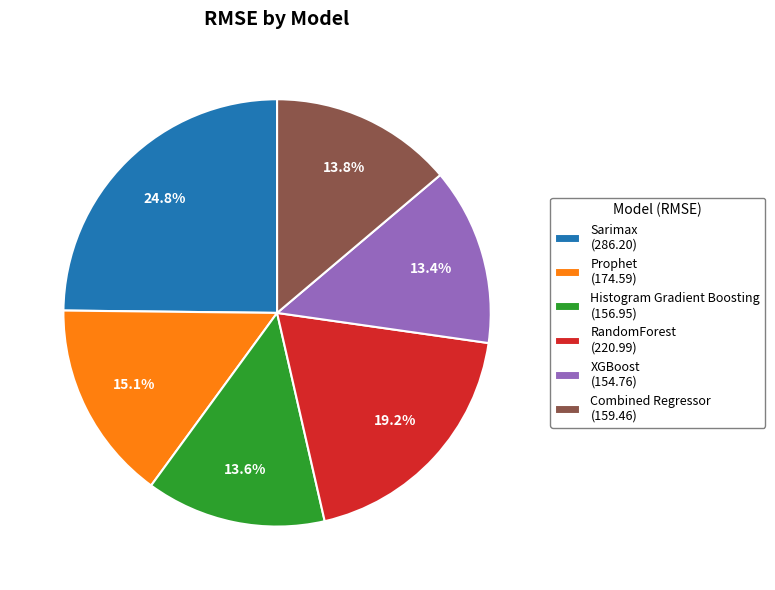

To the nearest percent, what is the combined percentage of Histogram Gradient Boosting and Combined Regressor?

27%